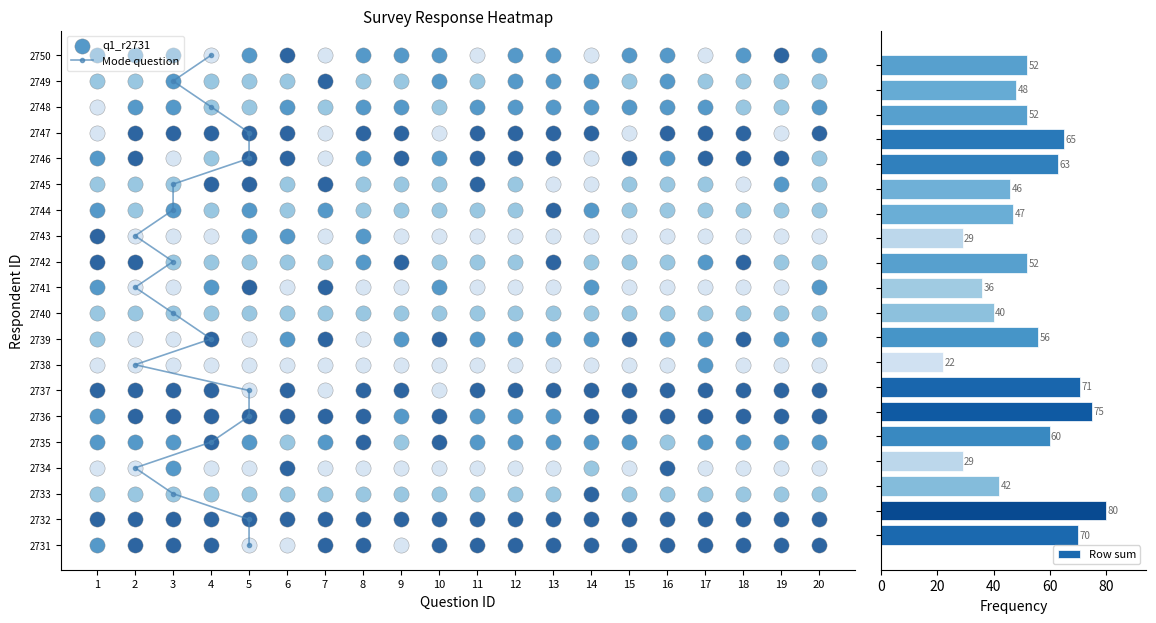

What is the difference between the second highest and second lowest values in the Row sum series?

46